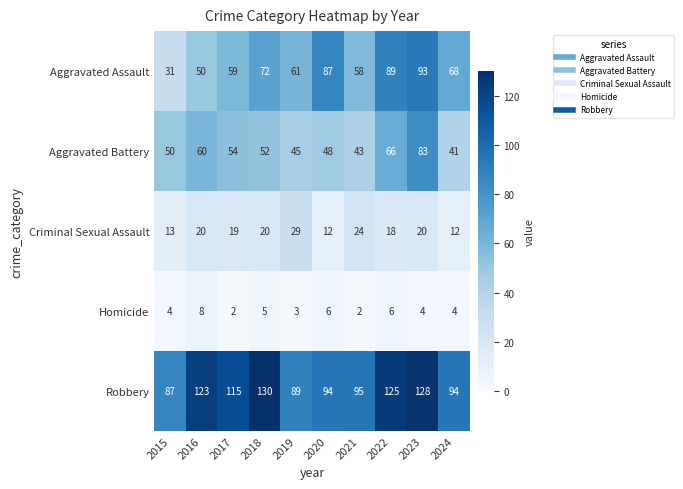

What is the sum of all Criminal Sexual Assault values?

187